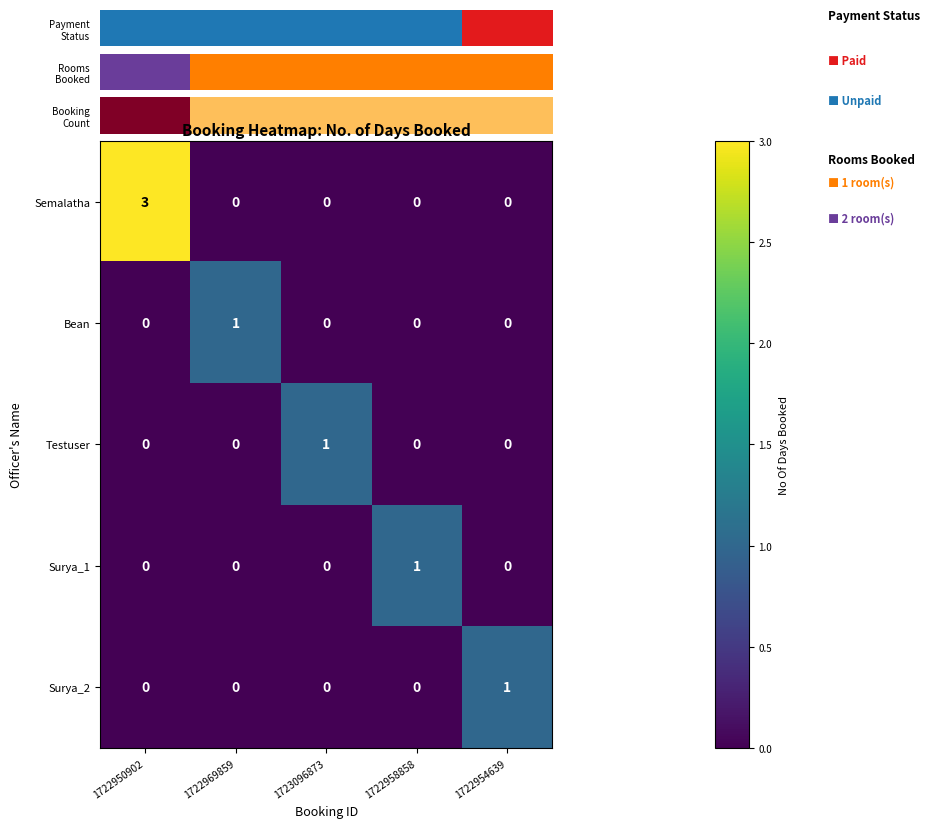

At which category is the sum across all series the highest?

1722950902